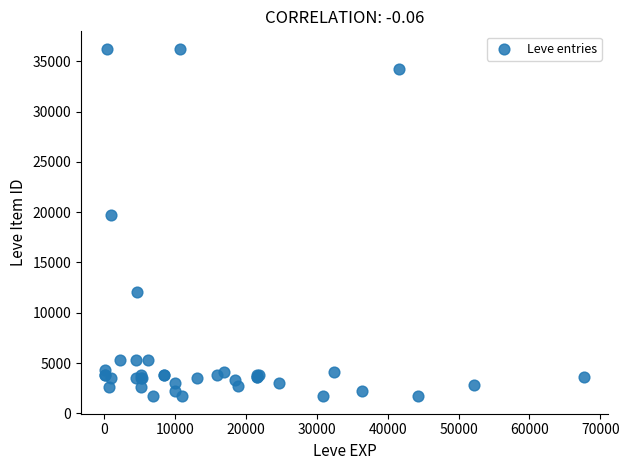

What Y value in the scatter plot is closest to 18967?

19744